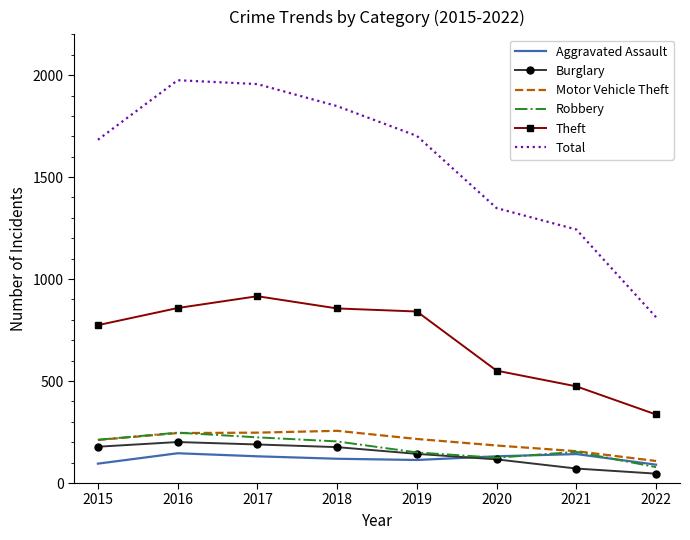

True or false: Total and Robbery cross at least once.

False